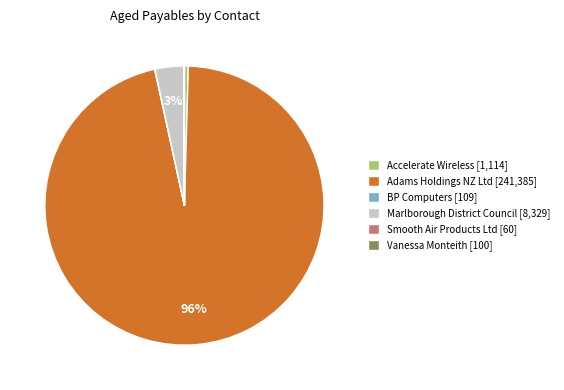

To the nearest percent, what is the average slice percentage?

17%